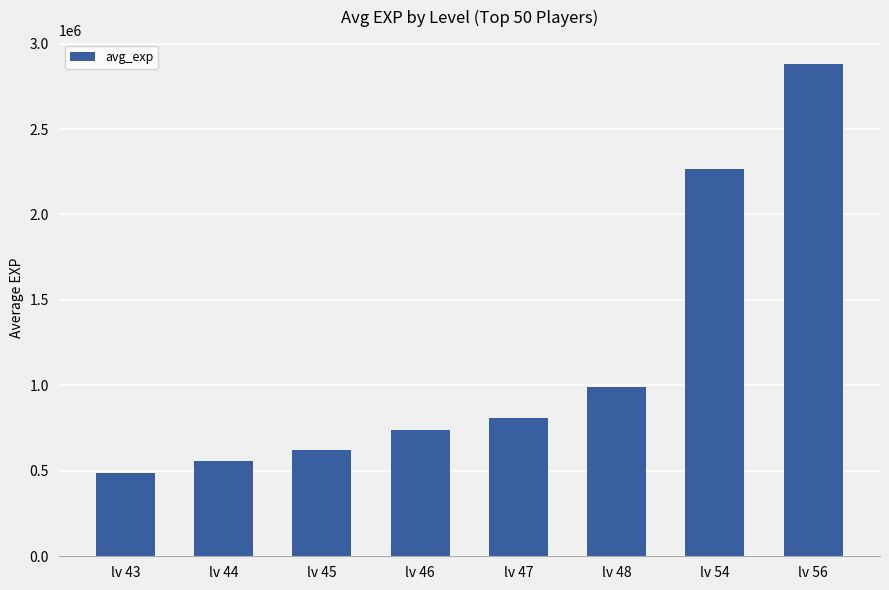

The chart shows a value of 244655 at lv 43. True or false?

False